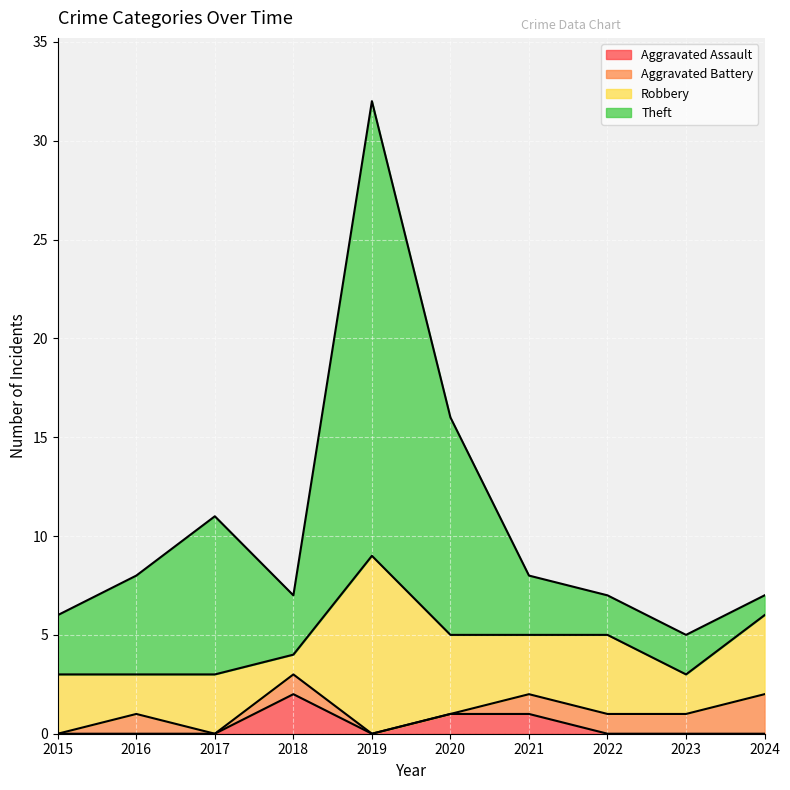

At which category is the sum across all series the highest?

2019